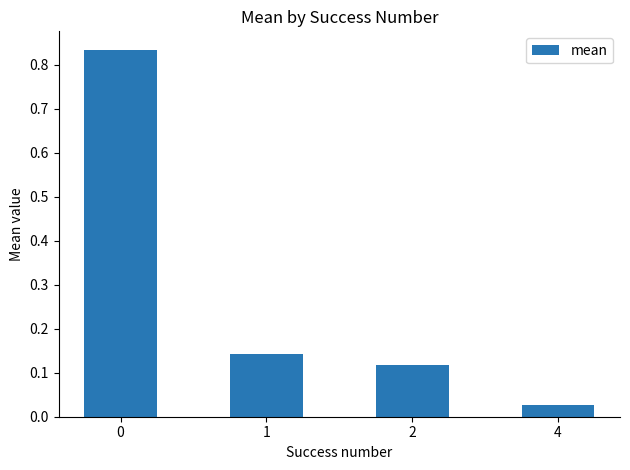

What is the sum of all values?

1.1